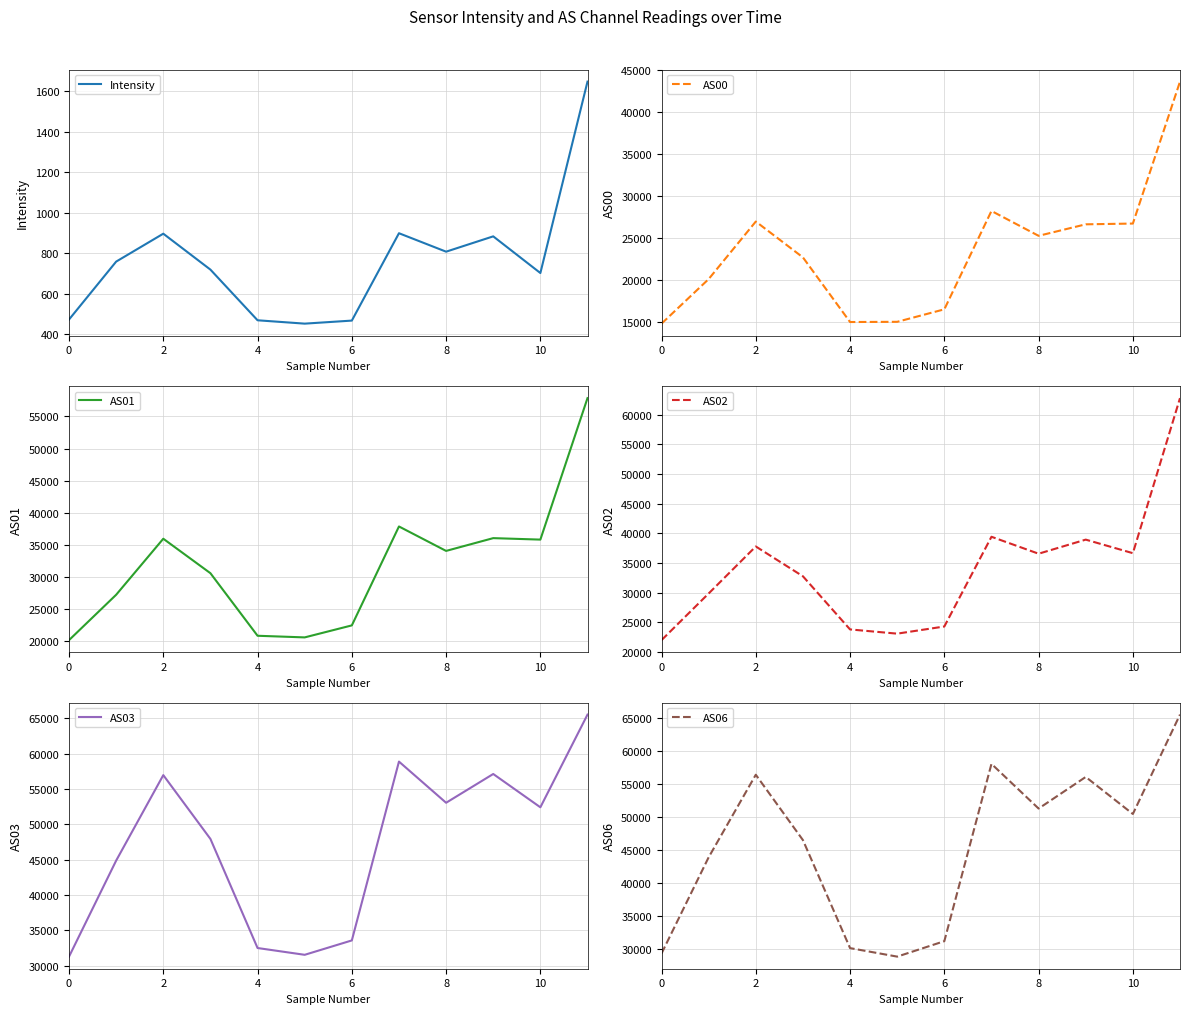

What is the minimum value shown in the chart?

453.5